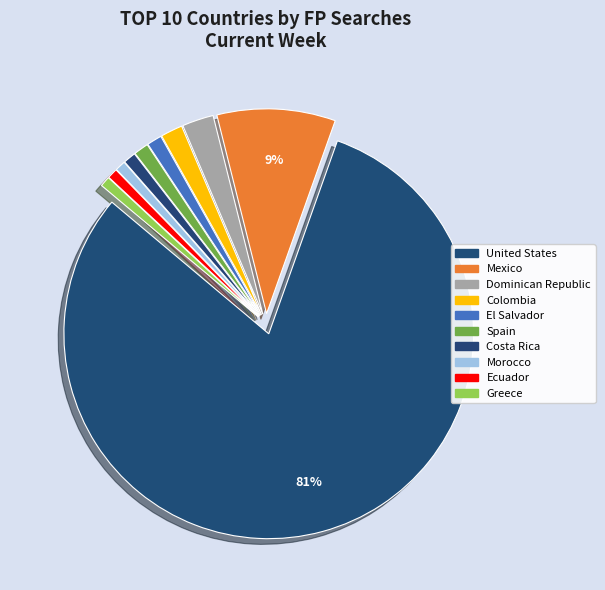

Rank the categories by value from highest to lowest.

United States, Mexico, Dominican Republic, Colombia, El Salvador, Spain, Costa Rica, Morocco, Ecuador, Greece